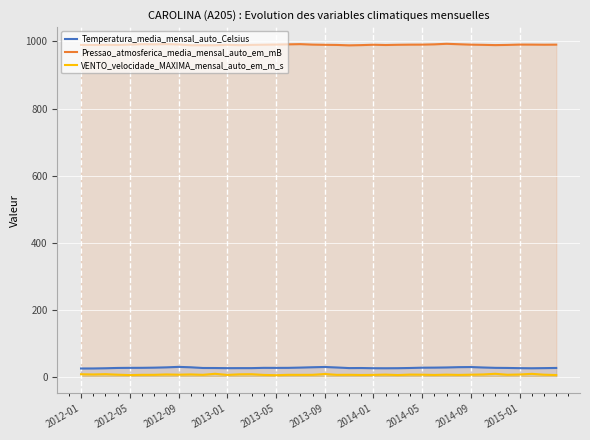

Between 39 and 2012-01, which is larger?

39